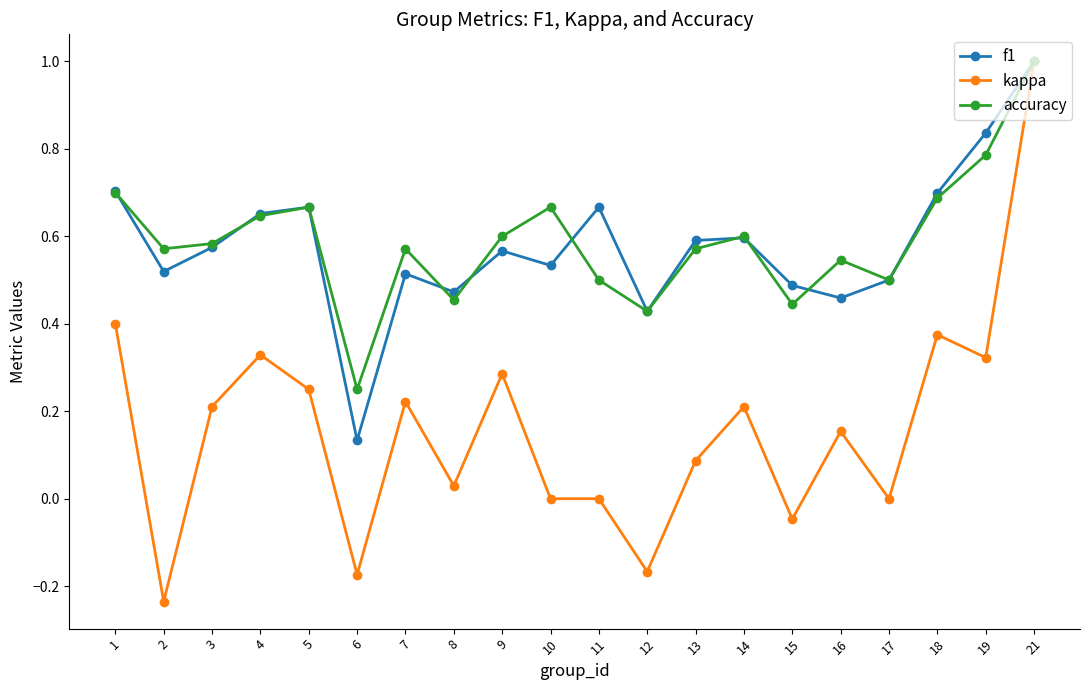

Is the value of f1 at 11 greater than the value of kappa at 9?

Yes